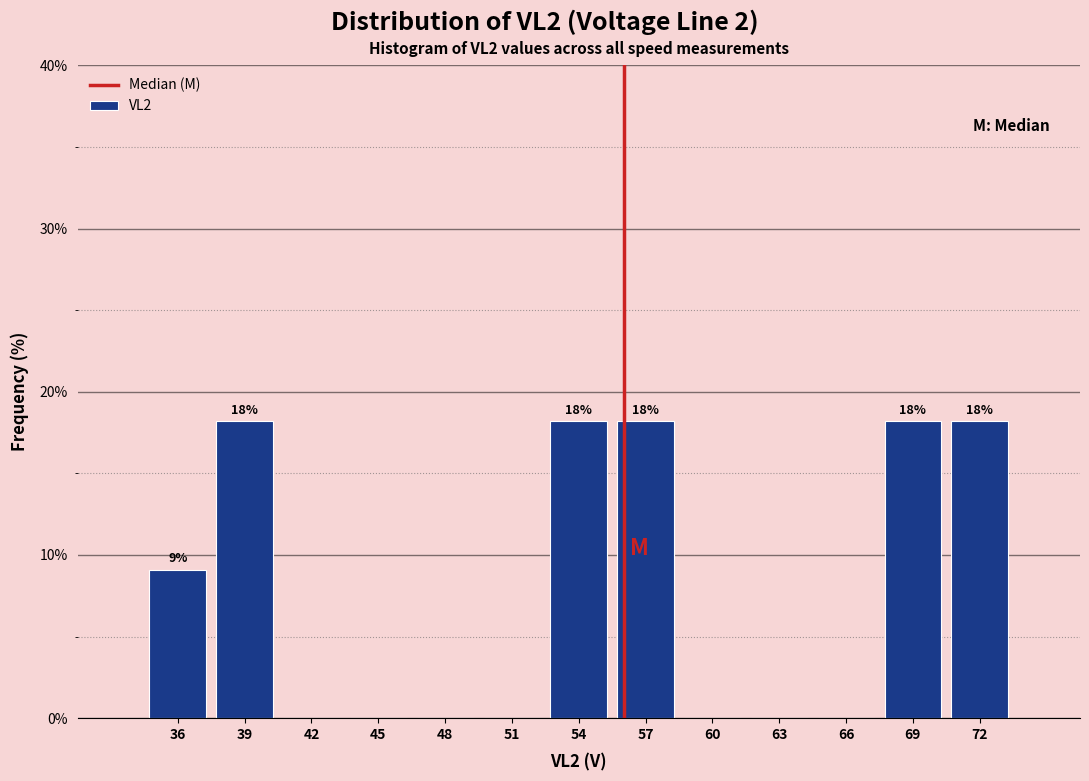

Reading right to left, list all the values displayed in this chart.

72=18.2	69=18.2	66=0.0	63=0.0	60=0.0	57=18.2	54=18.2	51=0.0	48=0.0	45=0.0	42=0.0	39=18.2	36=9.1